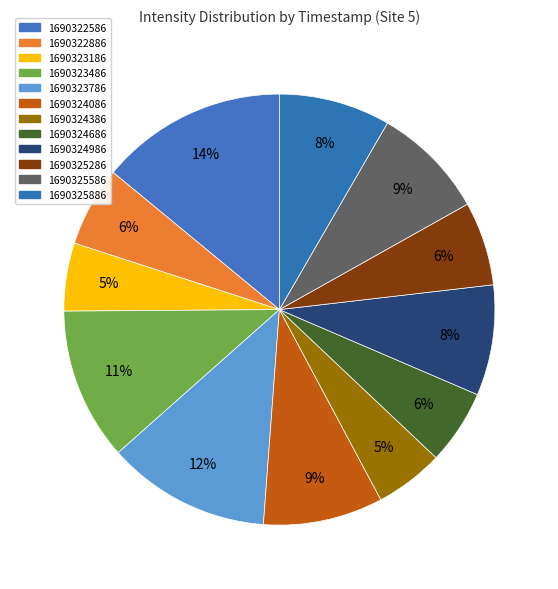

Count the number of slices in the pie.

12